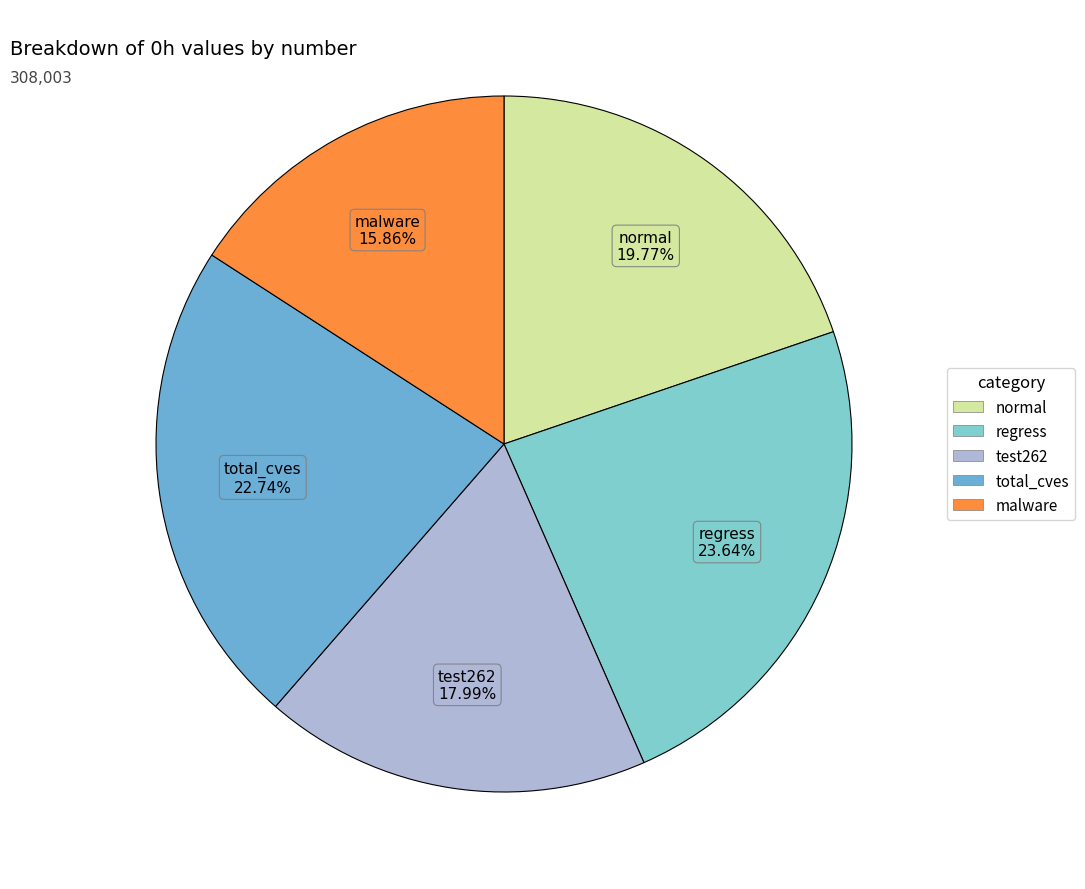

The regress slice represents 24% of the pie. True or false?

True